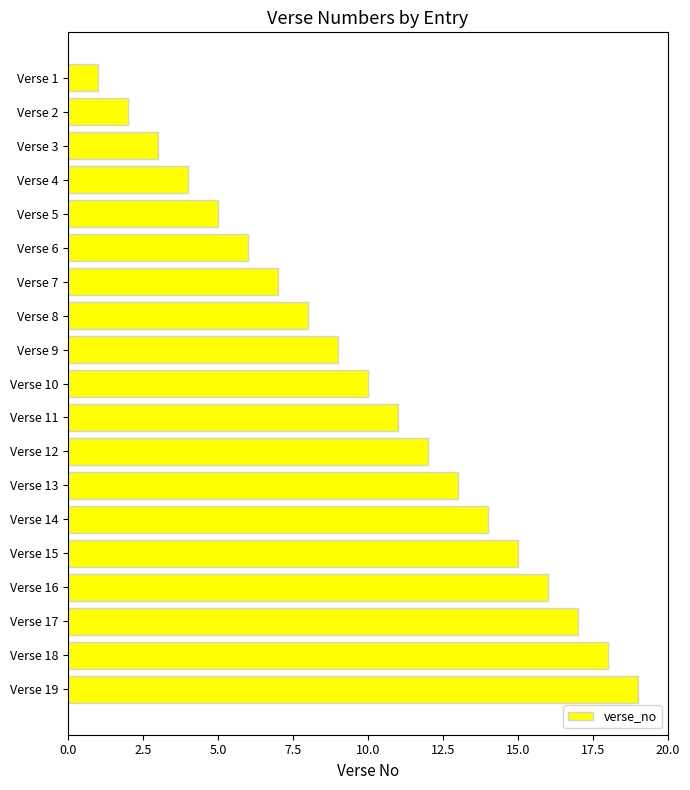

Rank the categories by value from highest to lowest.

Verse 19, Verse 18, Verse 17, Verse 16, Verse 15, Verse 14, Verse 13, Verse 12, Verse 11, Verse 10, Verse 9, Verse 8, Verse 7, Verse 6, Verse 5, Verse 4, Verse 3, Verse 2, Verse 1